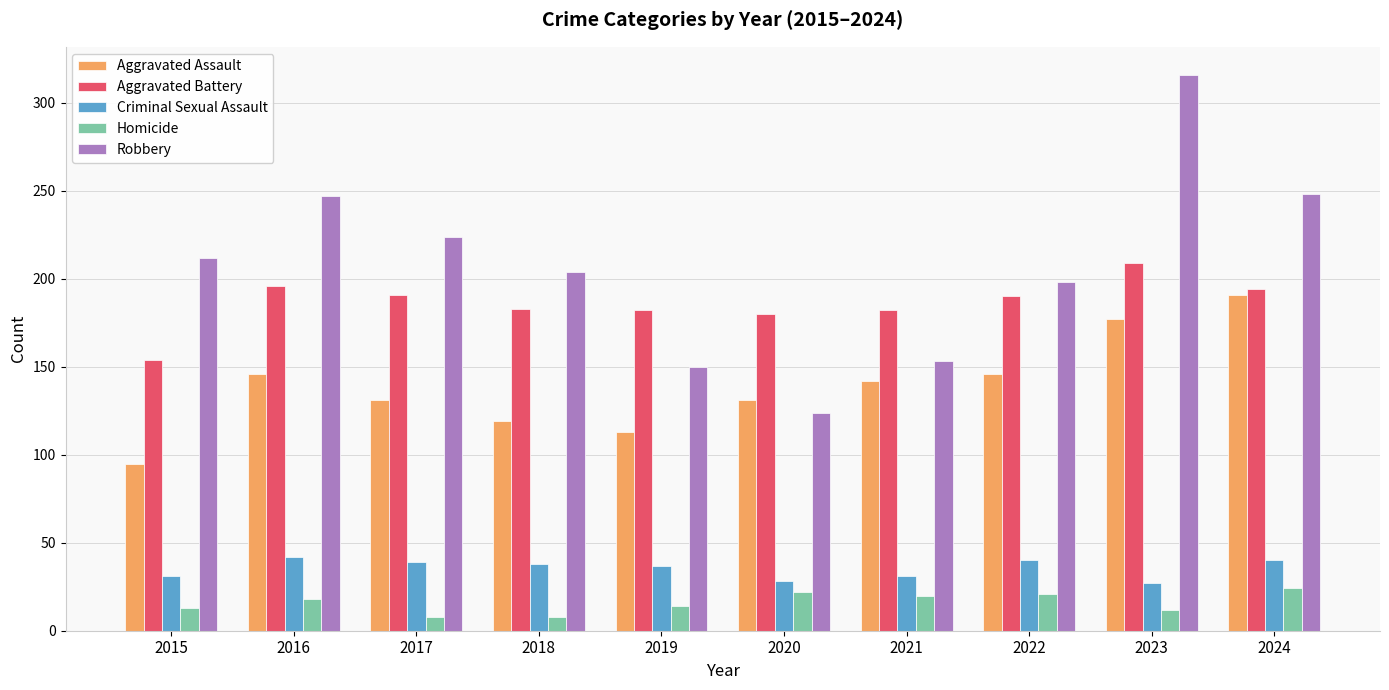

What is the value of the Criminal Sexual Assault bar at the 1st from the left?

31